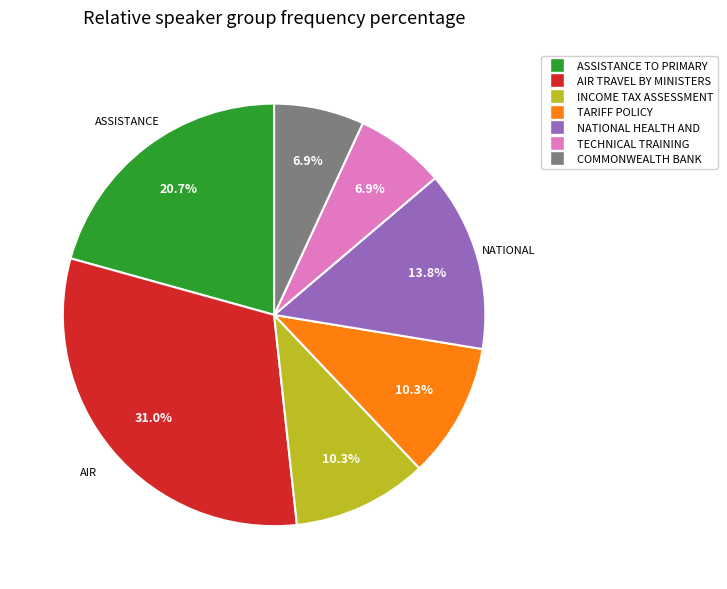

Is there any slice that represents more than half of the pie?

No